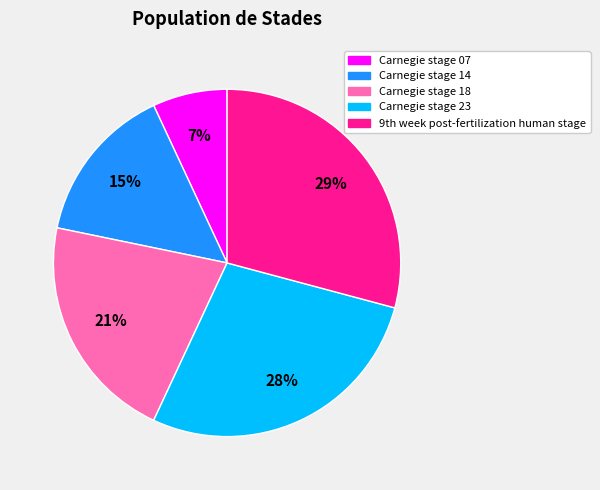

Is it true that Carnegie stage 23 is 18% of the pie?

False